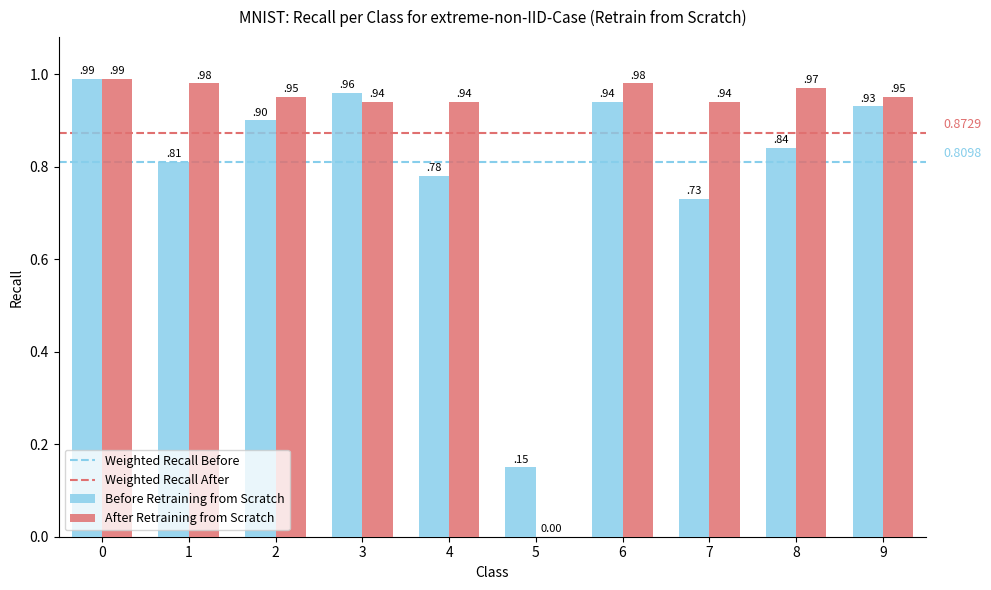

At which label is Before Retraining from Scratch closest to 0?

5